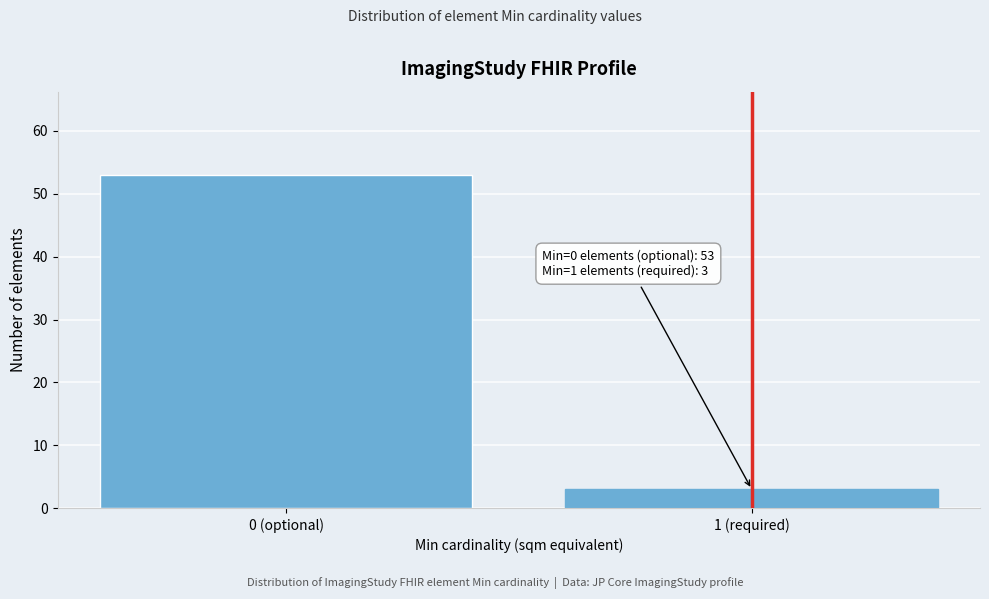

Reading left to right, transcribe all the data shown in this chart.

0 (optional)=53	1 (required)=3